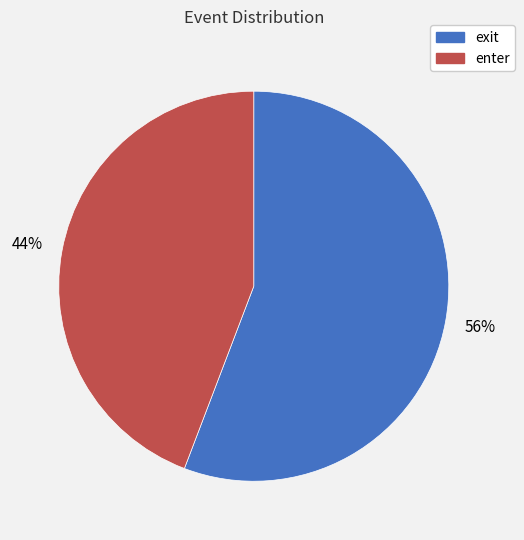

What is the ratio of the value at enter to the value at exit?

0.8